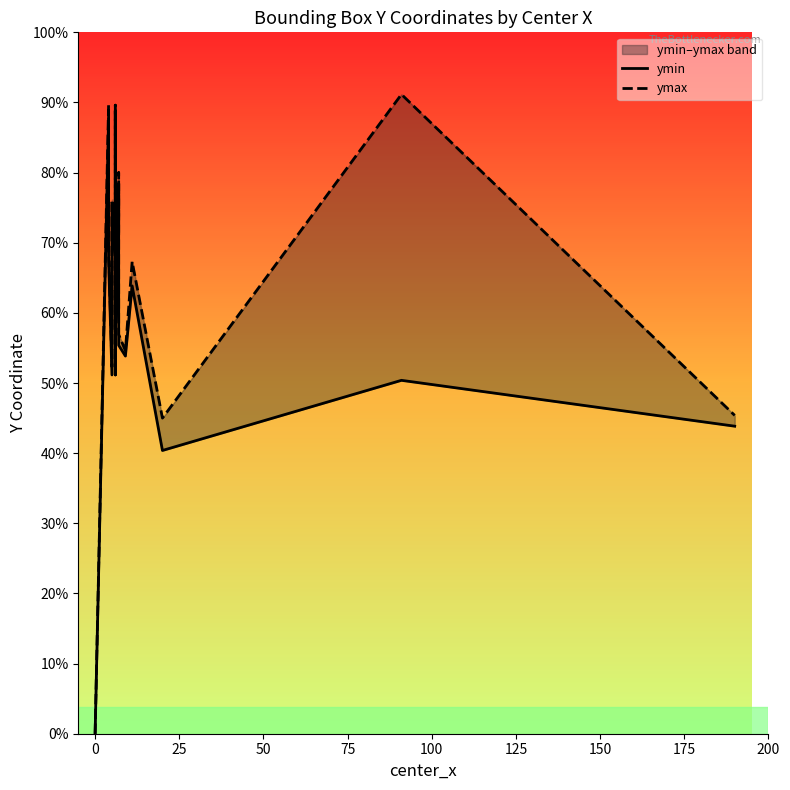

True or false: ymax and ymin cross at least once.

False